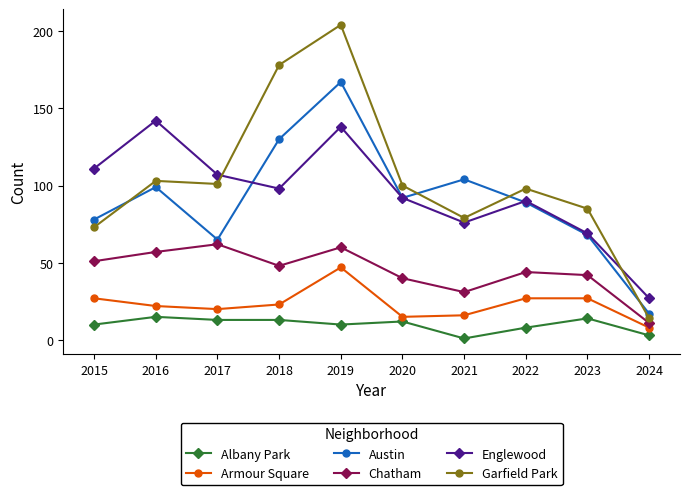

The Chatham series shows 107 at 2017. True or false?

False